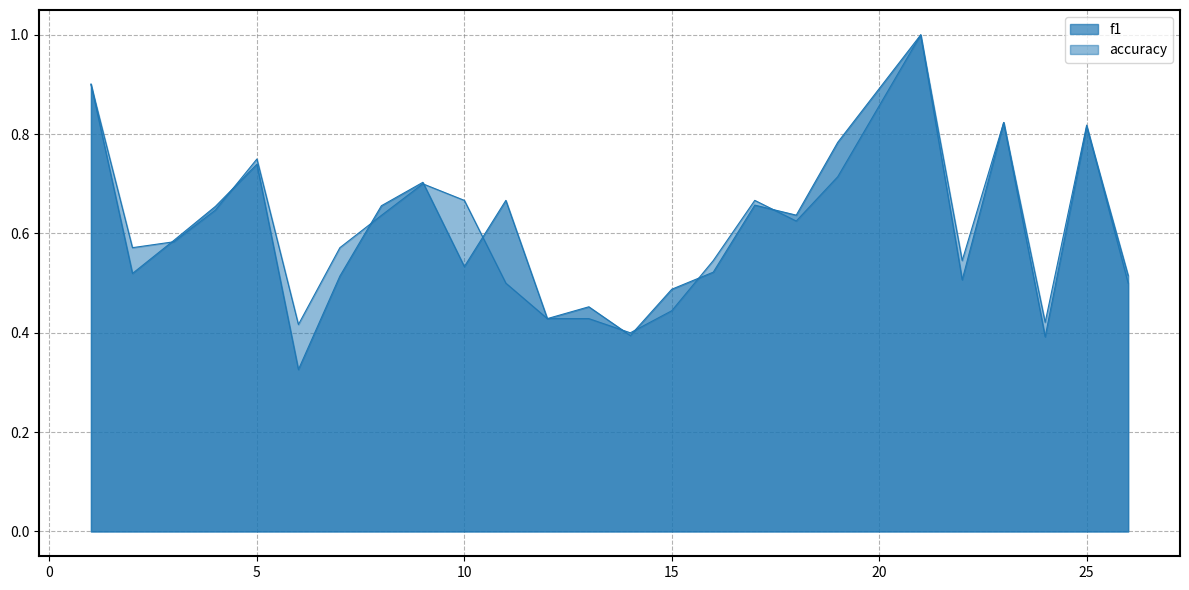

What is the difference between the maximum and minimum values in the accuracy series?

0.6